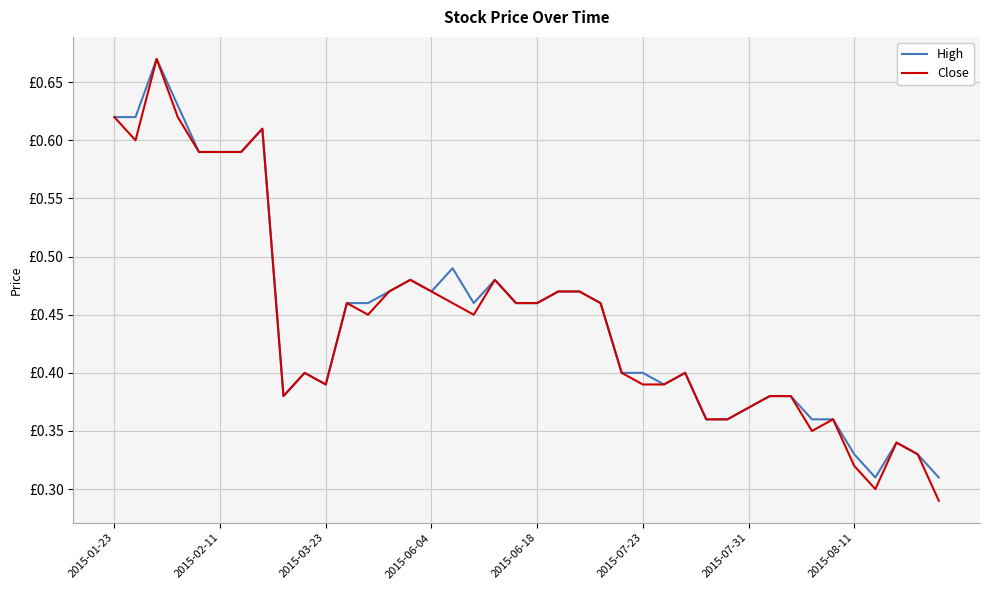

Reading left to right, transcribe all the data shown in this chart.

High: 0.6	0.6	0.7	0.6	0.6	0.6	0.6	0.6	0.4	0.4	0.4	0.5	0.5	0.5	0.5	0.5	0.5	0.5	0.5	0.5	0.5	0.5	0.5	0.5	0.4	0.4	0.4	0.4	0.4	0.4	0.4	0.4	0.4	0.4	0.4	0.3	0.3	0.3	0.3	0.3
Close: 0.6	0.6	0.7	0.6	0.6	0.6	0.6	0.6	0.4	0.4	0.4	0.5	0.5	0.5	0.5	0.5	0.5	0.5	0.5	0.5	0.5	0.5	0.5	0.5	0.4	0.4	0.4	0.4	0.4	0.4	0.4	0.4	0.4	0.3	0.4	0.3	0.3	0.3	0.3	0.3